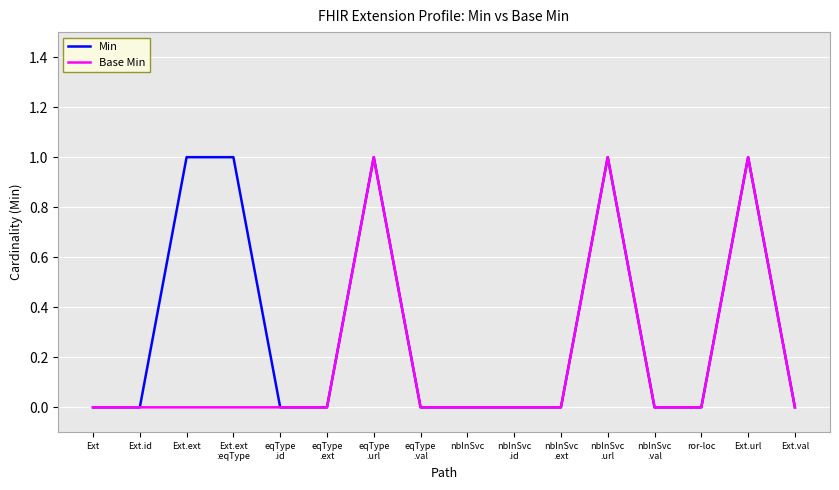

Reading left to right, list all the values displayed in this chart.

Min: Ext=0	Ext.id=0	Ext.ext=1	Ext.ext
:eqType=1	eqType
.id=0	eqType
.ext=0	eqType
.url=1	eqType
.val=0	nbInSvc=0	nbInSvc
.id=0	nbInSvc
.ext=0	nbInSvc
.url=1	nbInSvc
.val=0	ror-loc=0	Ext.url=1	Ext.val=0
Base Min: Ext=0	Ext.id=0	Ext.ext=0	Ext.ext
:eqType=0	eqType
.id=0	eqType
.ext=0	eqType
.url=1	eqType
.val=0	nbInSvc=0	nbInSvc
.id=0	nbInSvc
.ext=0	nbInSvc
.url=1	nbInSvc
.val=0	ror-loc=0	Ext.url=1	Ext.val=0